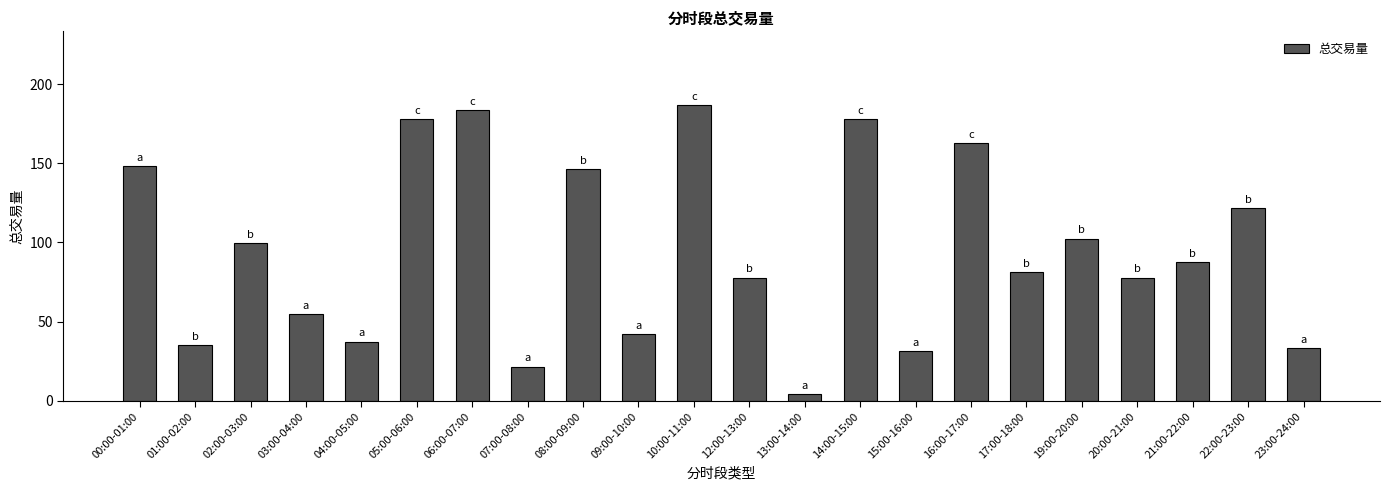

What is the label of the 2nd bar from the left?

01:00-02:00